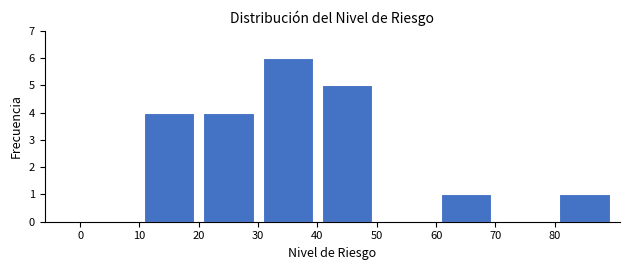

Reading left to right, list every bar in this chart as the range it spans on the x-axis followed by its height. The values are not printed on the chart, so give them approximately, as read against the axis.

0 to 10: 0
10 to 20: 4
20 to 30: 4
30 to 40: 6
40 to 50: 5
50 to 60: 0
60 to 70: 1
70 to 80: 0
80 to 90: 1